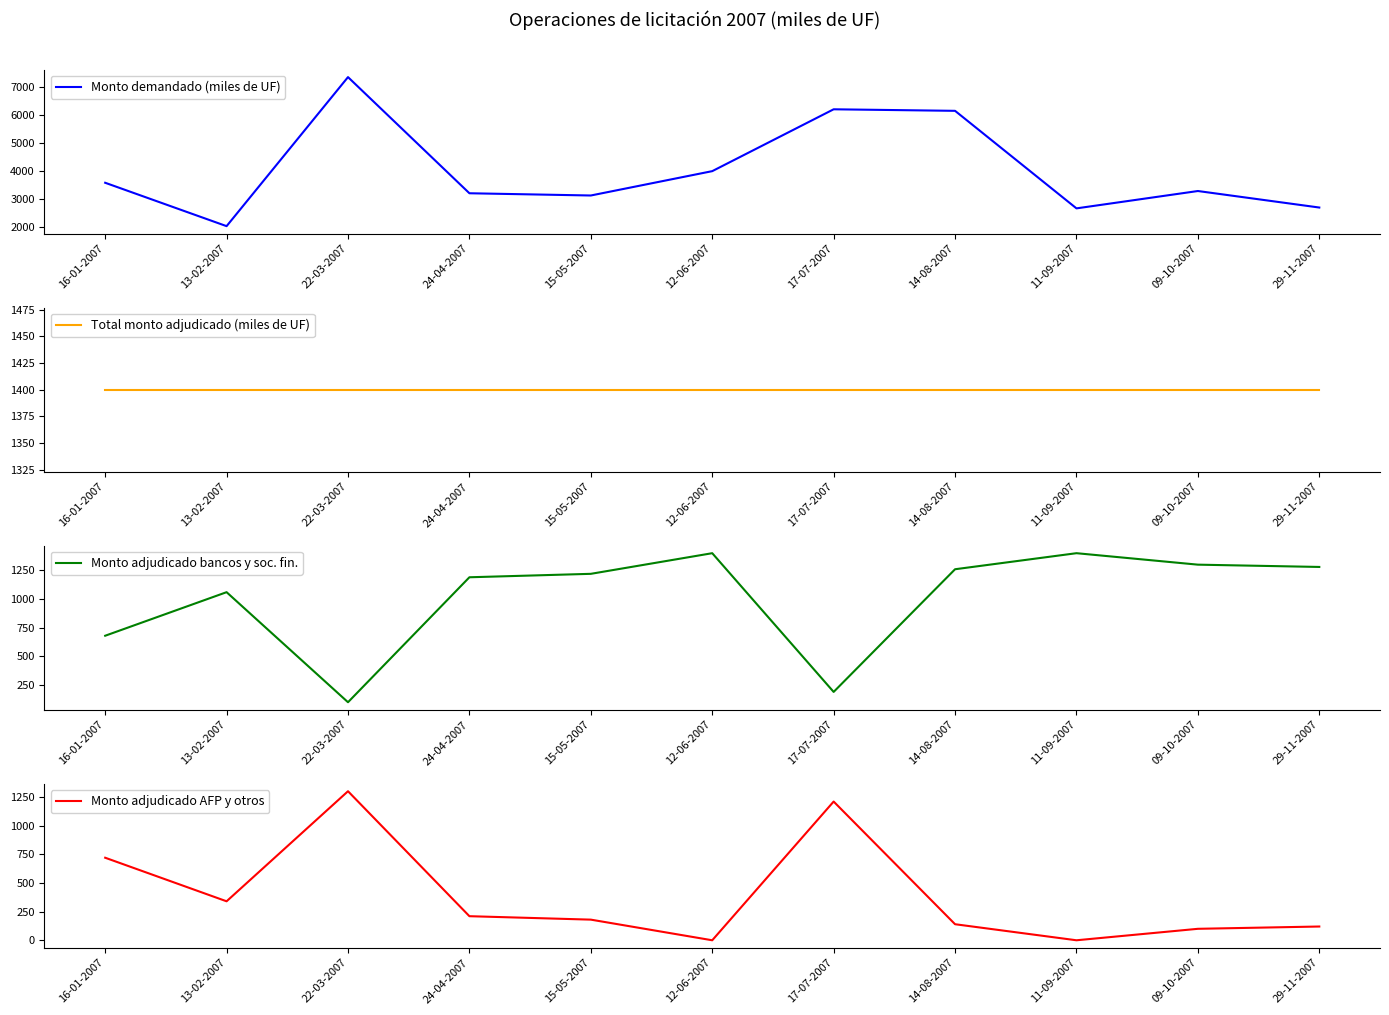

True or false: Monto demandado (miles de UF) and Total monto adjudicado (miles de UF) cross at least once.

False